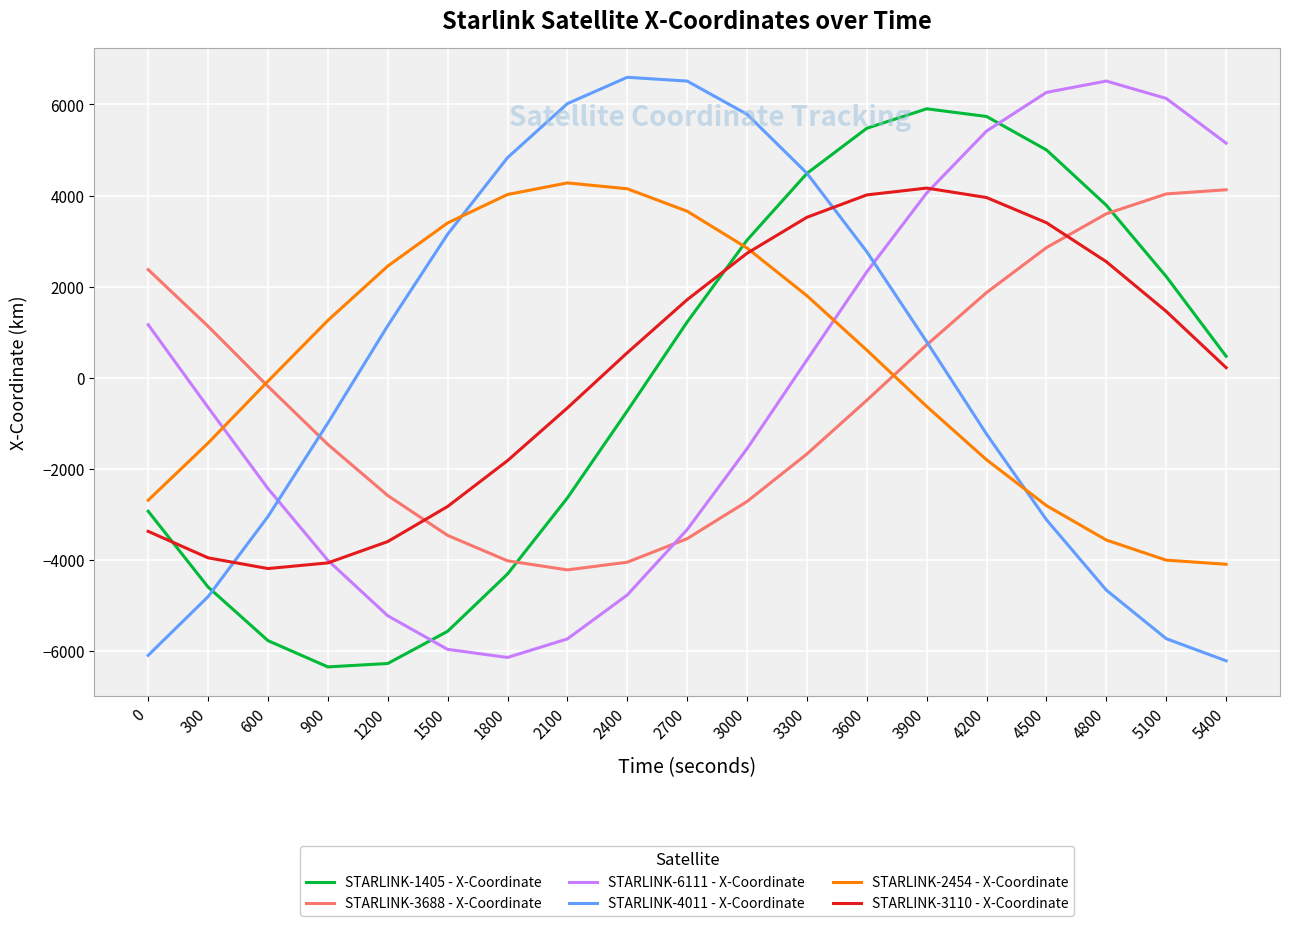

What is the sum of the STARLINK-6111 - X-Coordinate values at 600 and 4500?

3831.6